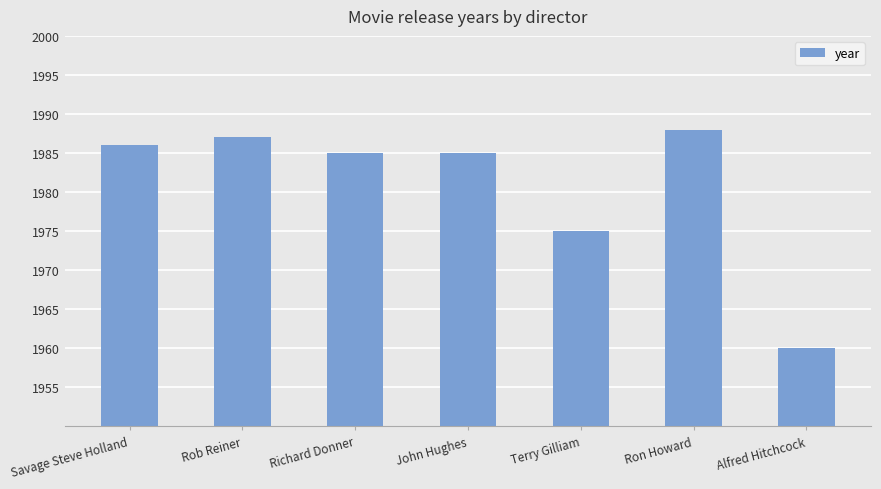

The value at Alfred Hitchcock is 1960. True or false?

True